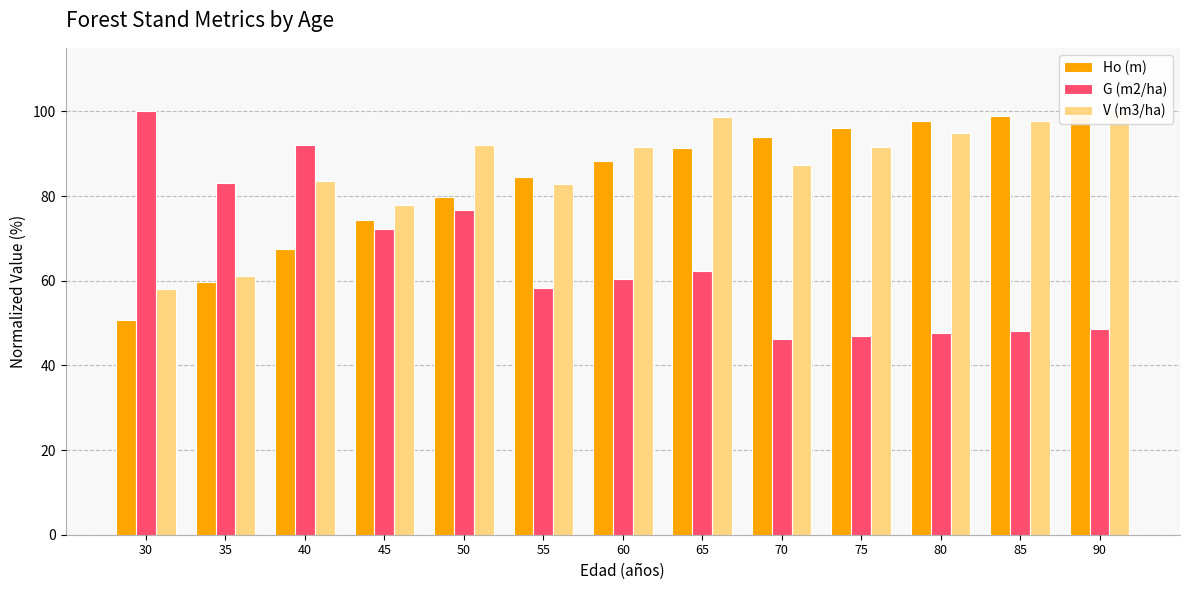

Reading left to right, extract all data points from this chart.

Ho (m): 30=50.7	35=59.8	40=67.6	45=74.2	50=79.8	55=84.4	60=88.2	65=91.4	70=93.9	75=96.0	80=97.6	85=98.9	90=100.0
G (m2/ha): 30=100.0	35=83.1	40=92.0	45=72.1	50=76.6	55=58.2	60=60.4	65=62.2	70=46.1	75=46.9	80=47.6	85=48.2	90=48.6
V (m3/ha): 30=58.0	35=61.0	40=83.6	45=77.8	50=92.0	55=82.8	60=91.5	65=98.6	70=87.3	75=91.5	80=95.0	85=97.8	90=100.0